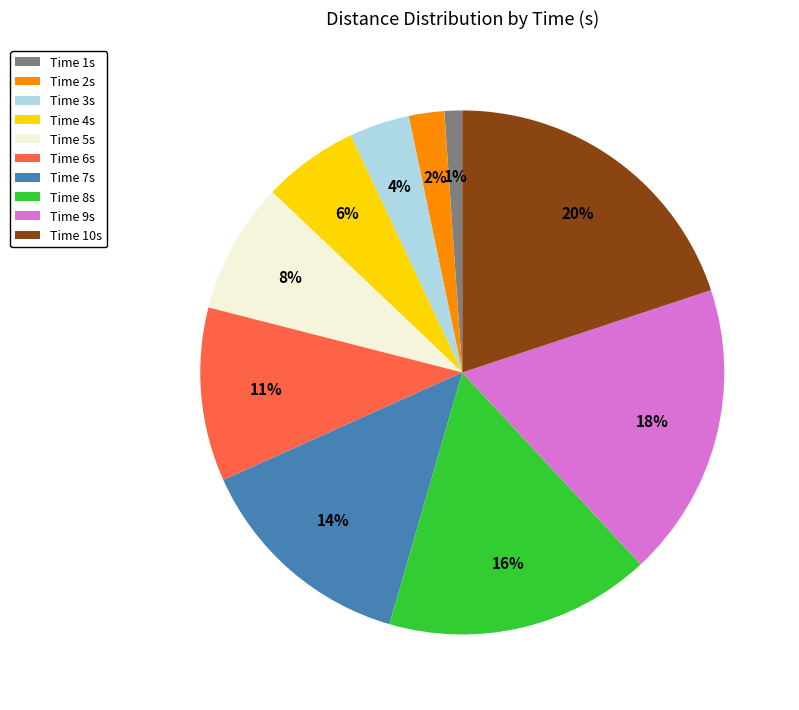

Between Time 8s and Time 4s, which is larger?

Time 8s